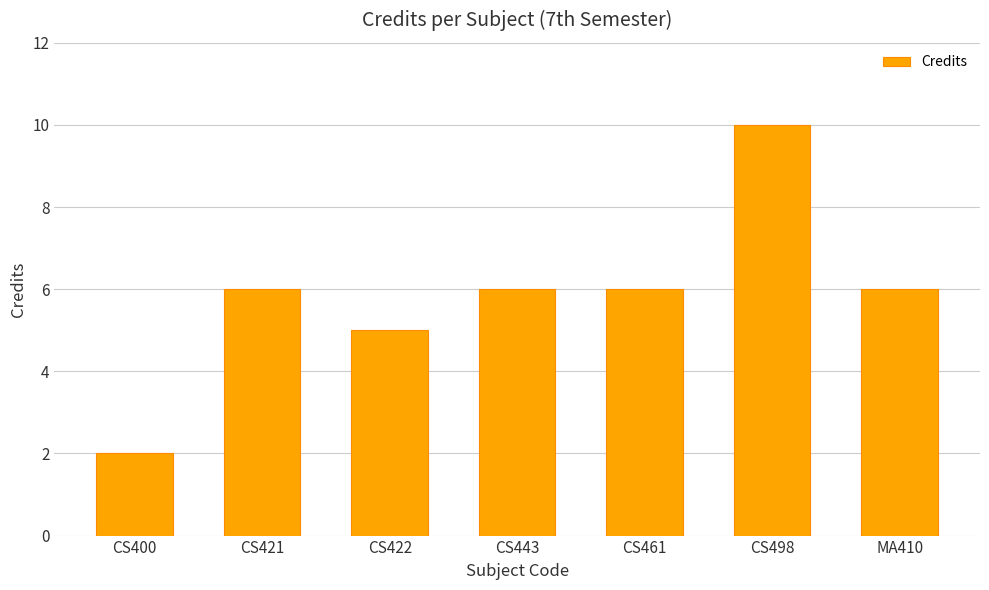

How many data points are less than 6?

2